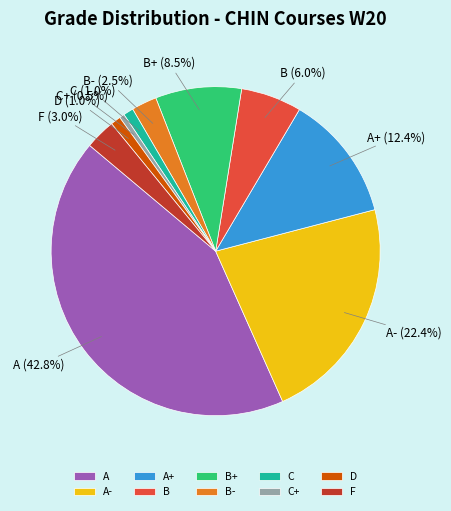

To the nearest percent, what is the average slice percentage?

10%